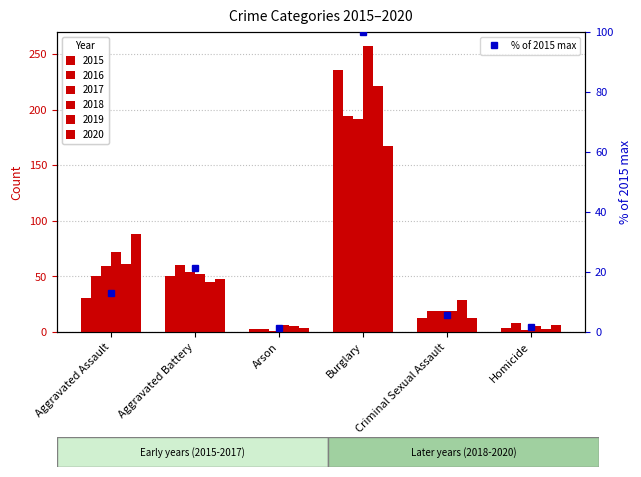

How many values exceed 13?

3